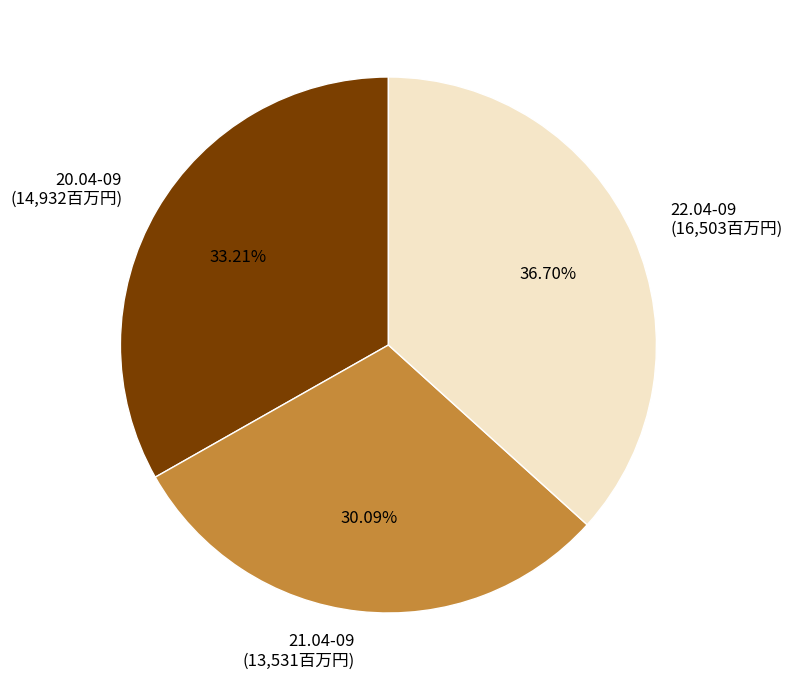

The 20.04-09 slice represents 48% of the pie. True or false?

False